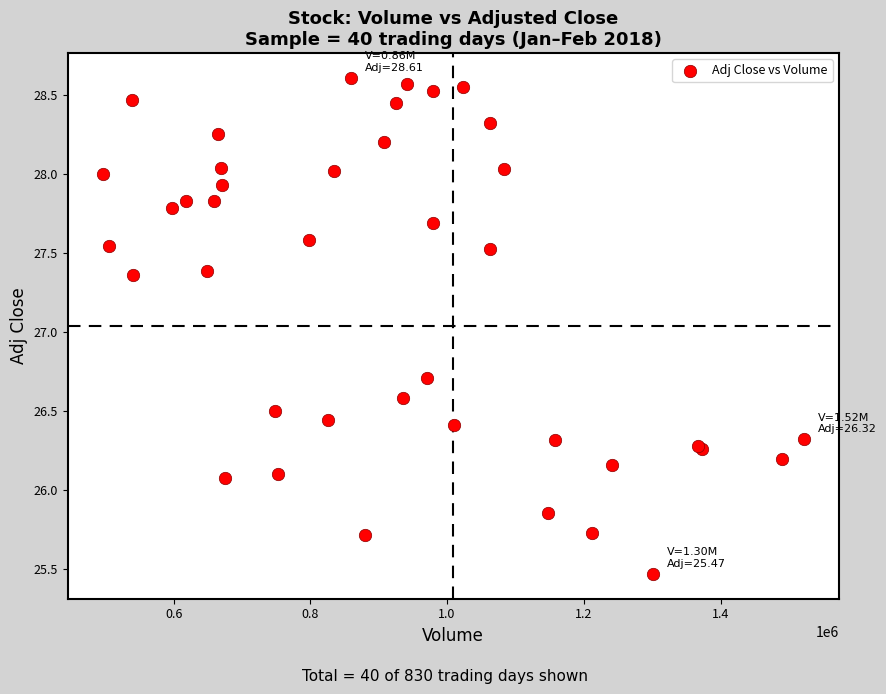

What Y value in the scatter plot is closest to 27?

26.7